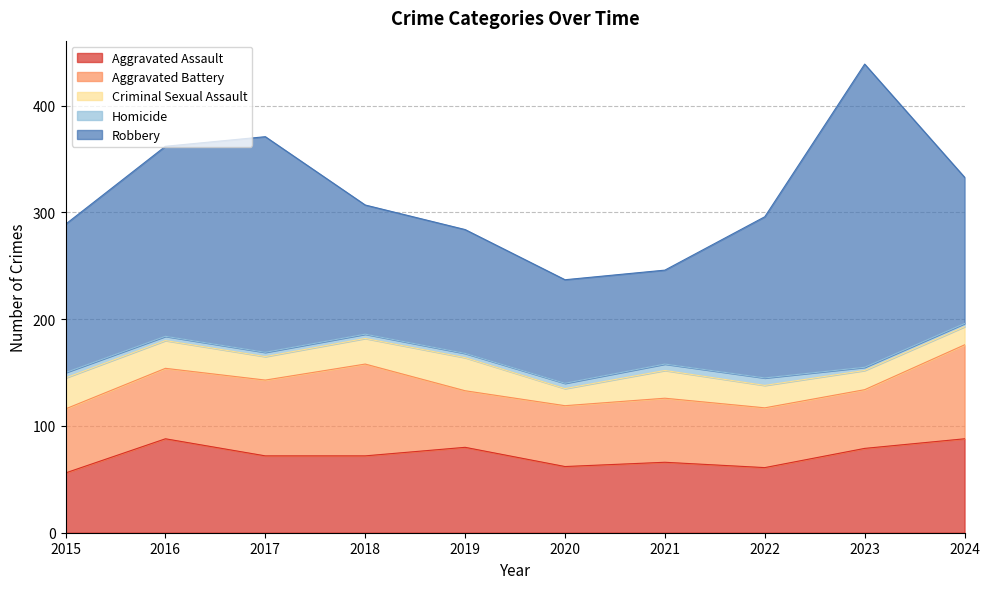

What is the sum of all Criminal Sexual Assault values?

230